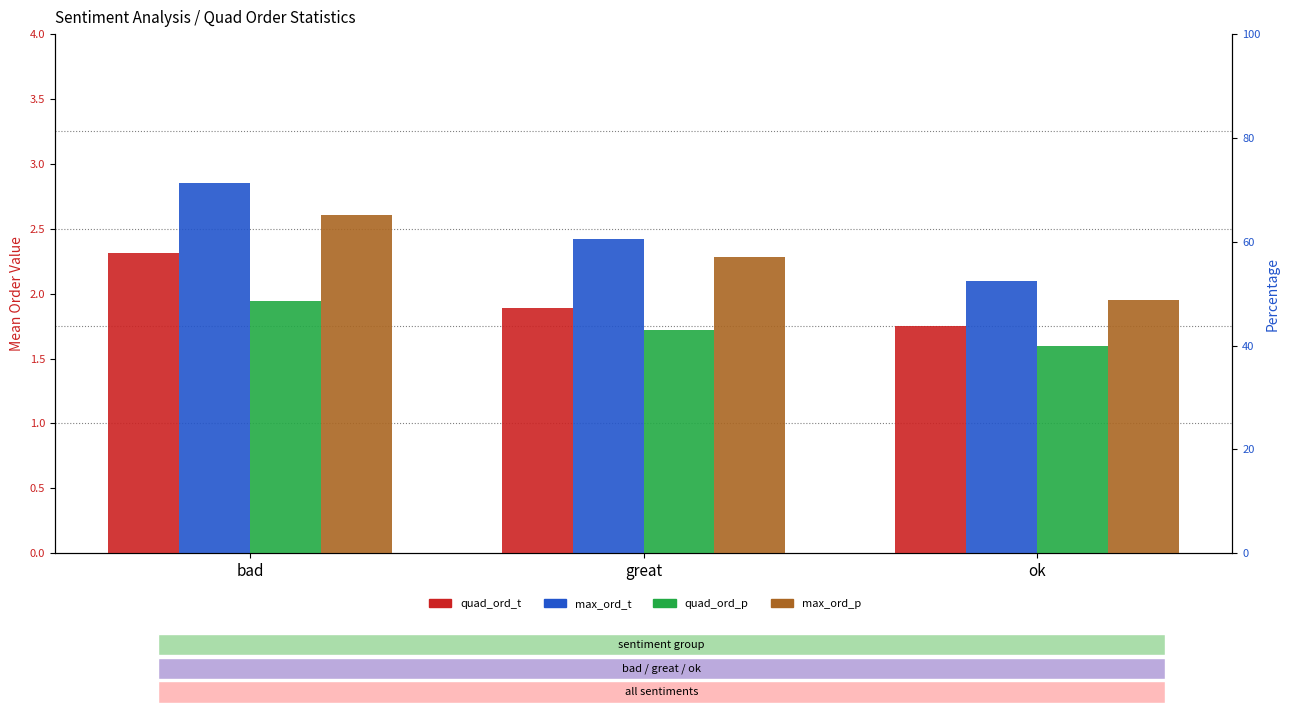

Reading left to right, what are all the values shown in this chart?

quad_ord_t: bad=2.3	great=1.9	ok=1.8
max_ord_t: bad=2.9	great=2.4	ok=2.1
quad_ord_p: bad=1.9	great=1.7	ok=1.6
max_ord_p: bad=2.6	great=2.3	ok=1.9